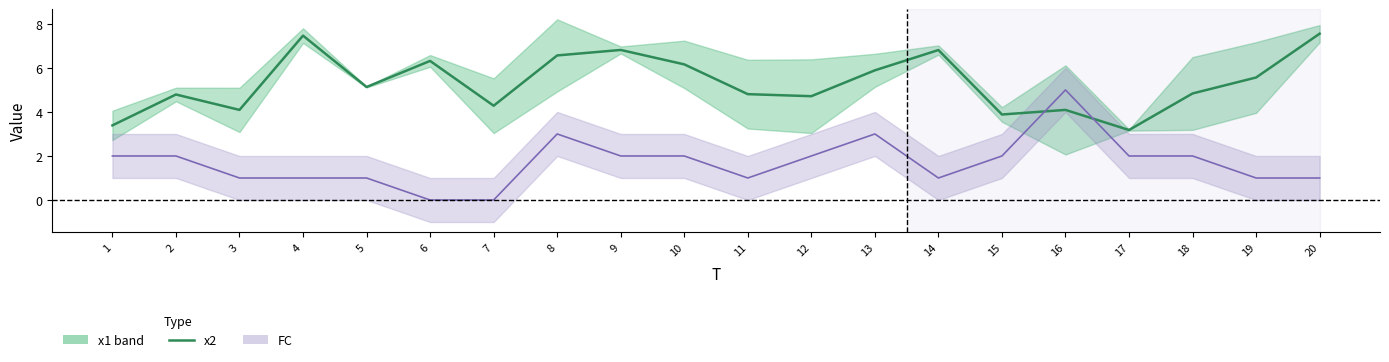

What is the maximum value shown in the chart?

7.6